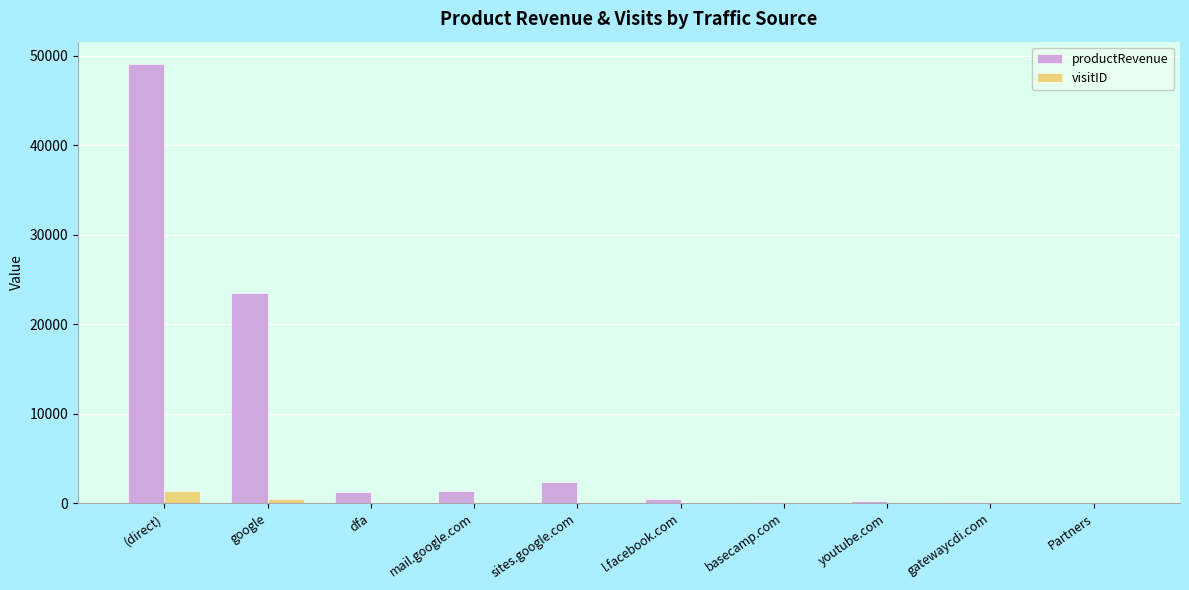

True or false: productRevenue has a value of 2345.7 at sites.google.com.

True